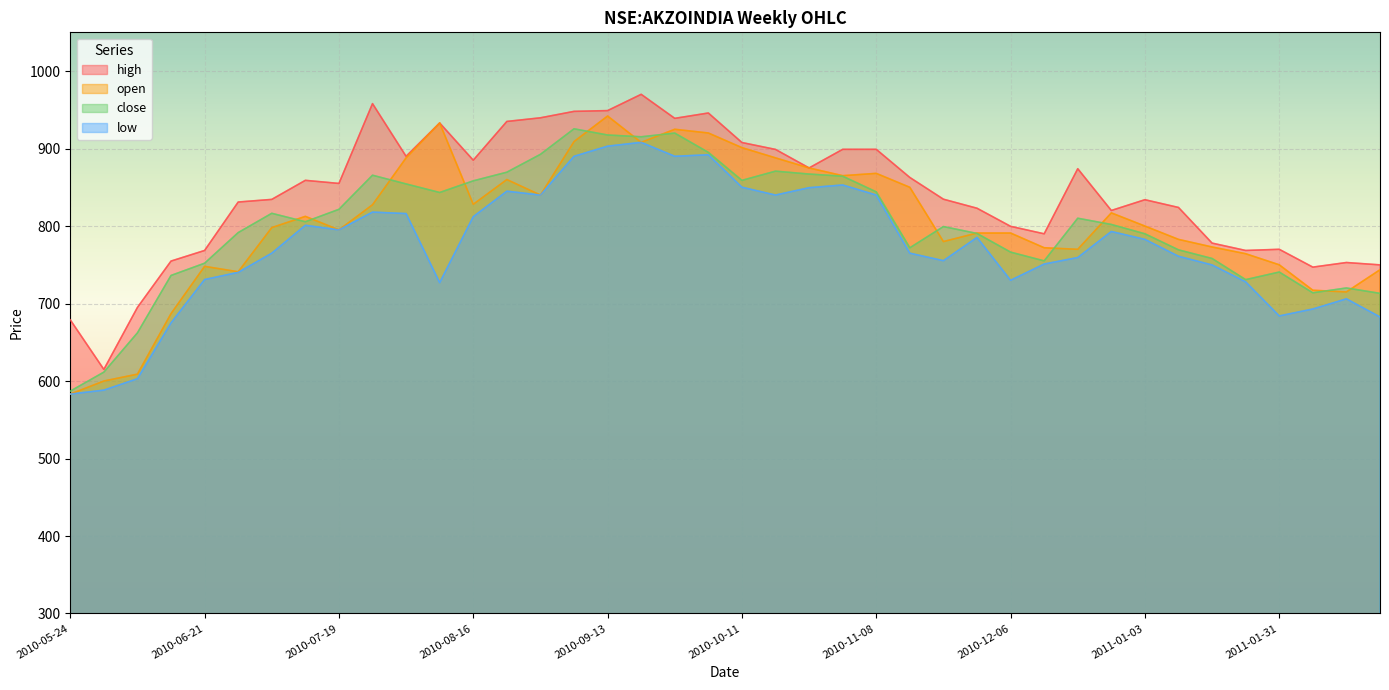

Reading left to right, extract all data points from this chart.

high: 2010-05-24=679.0	2010-05-31=615.0	2010-06-07=695.0	2010-06-14=754.8	2010-06-21=768.5	2010-06-28=831.0	2010-07-05=834.4	2010-07-12=859.0	2010-07-19=855.0	2010-07-26=958.0	2010-08-02=890.0	2010-08-09=933.0	2010-08-16=885.0	2010-08-23=935.0	2010-08-30=939.7	2010-09-06=948.0	2010-09-13=949.0	2010-09-20=970.0	2010-09-27=939.0	2010-10-04=945.9	2010-10-11=907.8	2010-10-18=898.9	2010-10-25=875.0	2010-11-01=899.0	2010-11-08=899.0	2010-11-15=862.7	2010-11-22=834.7	2010-11-29=823.0	2010-12-06=799.7	2010-12-13=790.0	2010-12-20=874.0	2010-12-27=820.1	2011-01-03=834.0	2011-01-10=824.0	2011-01-17=778.0	2011-01-24=768.5	2011-01-31=770.0	2011-02-07=747.0	2011-02-14=753.0	2011-02-21=749.9
open: 2010-05-24=583.2	2010-05-31=600.0	2010-06-07=608.9	2010-06-14=687.0	2010-06-21=748.0	2010-06-28=741.0	2010-07-05=798.0	2010-07-12=812.5	2010-07-19=795.0	2010-07-26=827.5	2010-08-02=888.0	2010-08-09=933.0	2010-08-16=828.1	2010-08-23=860.0	2010-08-30=840.0	2010-09-06=909.0	2010-09-13=942.0	2010-09-20=908.0	2010-09-27=924.9	2010-10-04=920.1	2010-10-11=901.2	2010-10-18=888.0	2010-10-25=875.0	2010-11-01=865.0	2010-11-08=868.0	2010-11-15=850.0	2010-11-22=780.0	2010-11-29=791.0	2010-12-06=791.0	2010-12-13=772.0	2010-12-20=770.0	2010-12-27=817.0	2011-01-03=800.0	2011-01-10=782.8	2011-01-17=773.0	2011-01-24=764.3	2011-01-31=750.0	2011-02-07=717.2	2011-02-14=715.0	2011-02-21=743.6
close: 2010-05-24=587.0	2010-05-31=611.5	2010-06-07=662.2	2010-06-14=736.2	2010-06-21=752.0	2010-06-28=791.5	2010-07-05=816.5	2010-07-12=805.5	2010-07-19=821.6	2010-07-26=865.6	2010-08-02=854.3	2010-08-09=843.3	2010-08-16=858.3	2010-08-23=869.5	2010-08-30=892.5	2010-09-06=925.5	2010-09-13=917.5	2010-09-20=915.2	2010-09-27=920.0	2010-10-04=895.1	2010-10-11=859.0	2010-10-18=870.8	2010-10-25=867.1	2010-11-01=864.3	2010-11-08=844.1	2010-11-15=772.0	2010-11-22=799.3	2010-11-29=790.5	2010-12-06=766.3	2010-12-13=755.0	2010-12-20=810.1	2010-12-27=802.0	2011-01-03=790.0	2011-01-10=769.3	2011-01-17=758.2	2011-01-24=730.8	2011-01-31=740.7	2011-02-07=713.8	2011-02-14=720.1	2011-02-21=713.2
low: 2010-05-24=583.2	2010-05-31=588.2	2010-06-07=603.0	2010-06-14=675.0	2010-06-21=731.0	2010-06-28=740.2	2010-07-05=765.0	2010-07-12=801.0	2010-07-19=795.0	2010-07-26=818.0	2010-08-02=816.1	2010-08-09=727.0	2010-08-16=812.1	2010-08-23=845.0	2010-08-30=840.0	2010-09-06=890.0	2010-09-13=903.1	2010-09-20=908.0	2010-09-27=890.0	2010-10-04=892.0	2010-10-11=850.1	2010-10-18=840.0	2010-10-25=849.5	2010-11-01=853.0	2010-11-08=840.0	2010-11-15=765.0	2010-11-22=755.3	2010-11-29=785.3	2010-12-06=730.0	2010-12-13=751.0	2010-12-20=759.3	2010-12-27=793.0	2011-01-03=782.8	2011-01-10=761.0	2011-01-17=749.8	2011-01-24=728.0	2011-01-31=684.0	2011-02-07=693.0	2011-02-14=706.0	2011-02-21=682.7